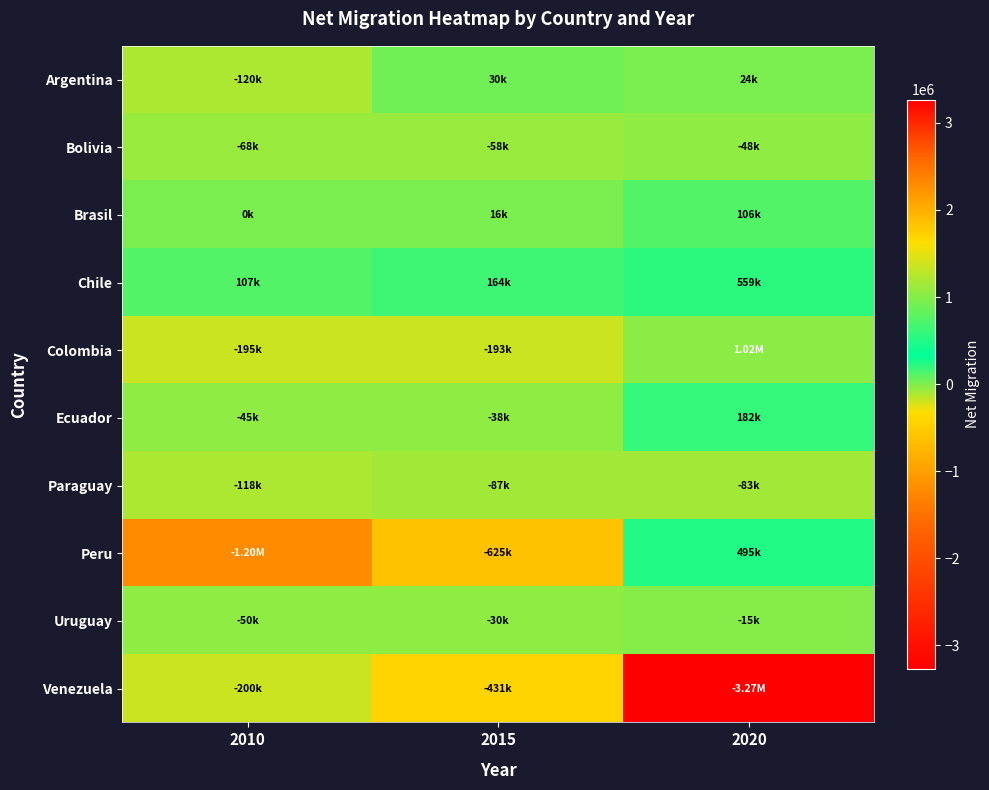

Between 2015 and 2010, which is larger?

2015